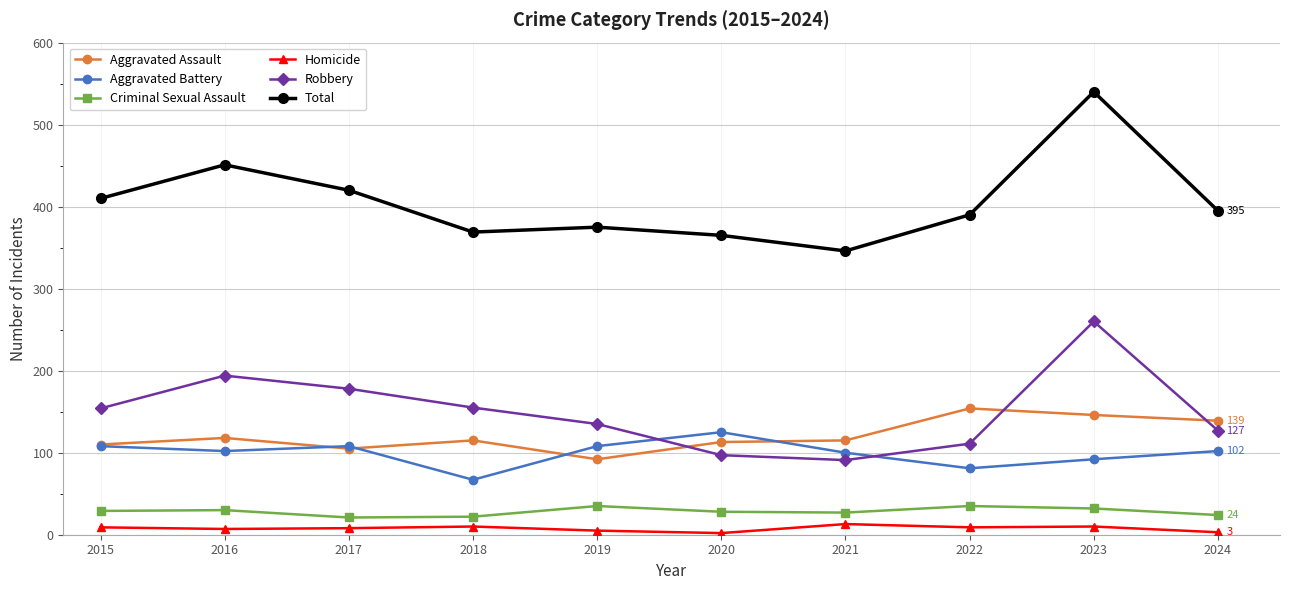

At how many categories does at least one series exceed 80?

10